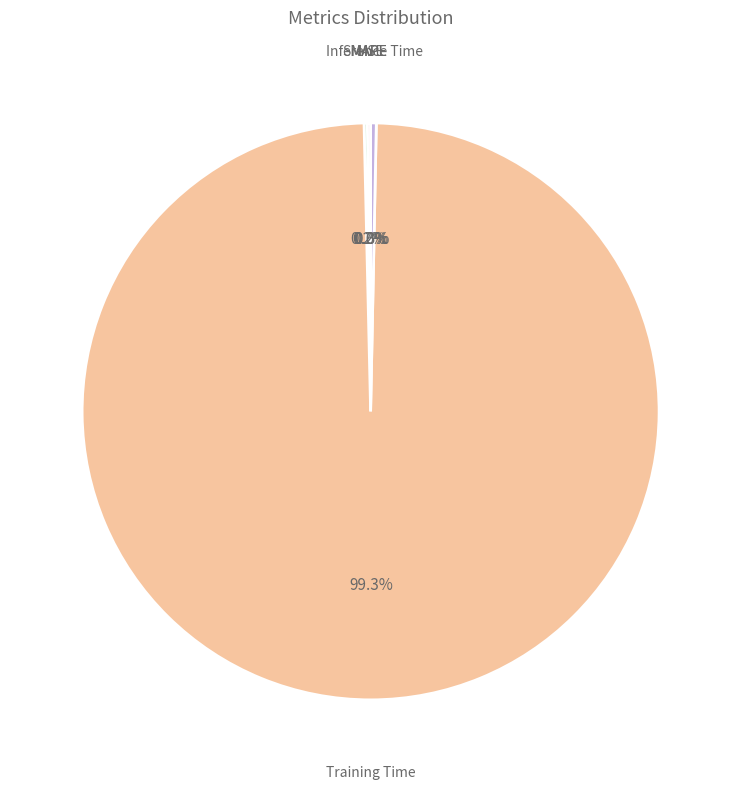

Combined, what portion of the pie is Inference Time and Training Time?

99.6%